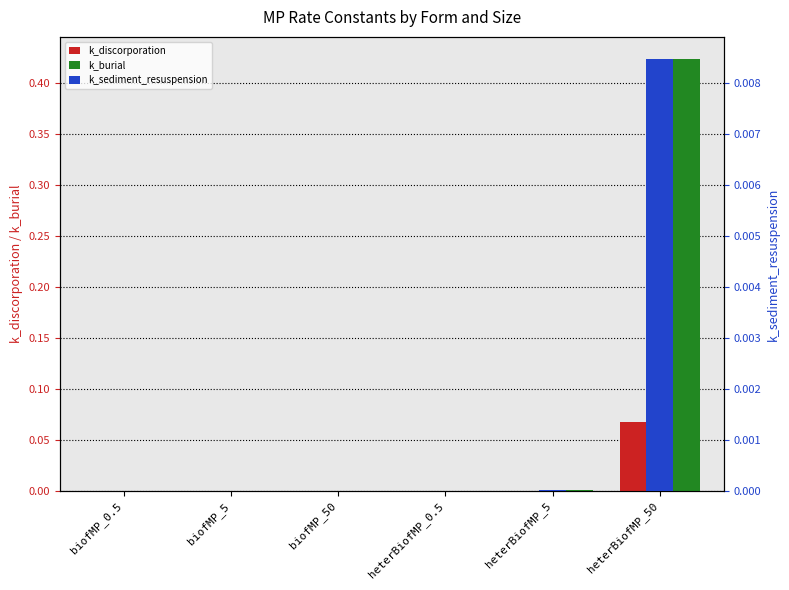

At which label is k_burial closest to 0?

biofMP_0.5